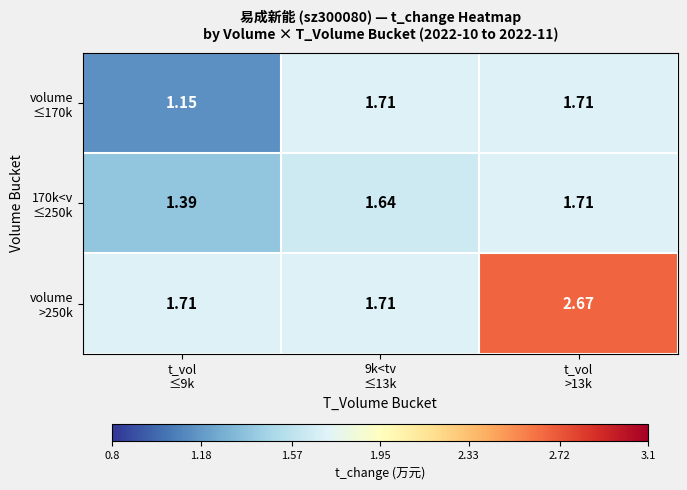

At how many categories does at least one series exceed 1?

3